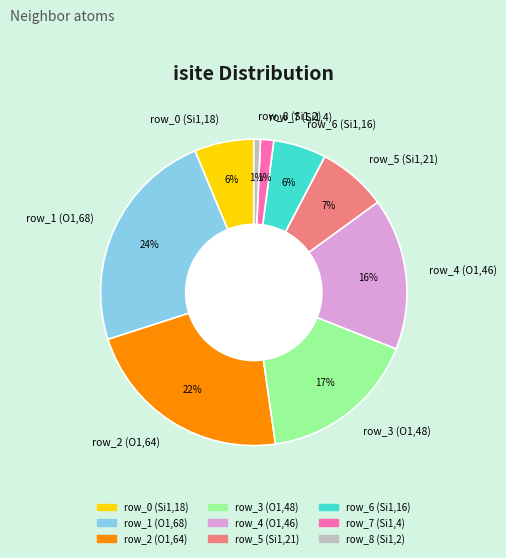

To the nearest percent, what is the combined percentage of row_2 (O1,64) and row_1 (O1,68)?

46%